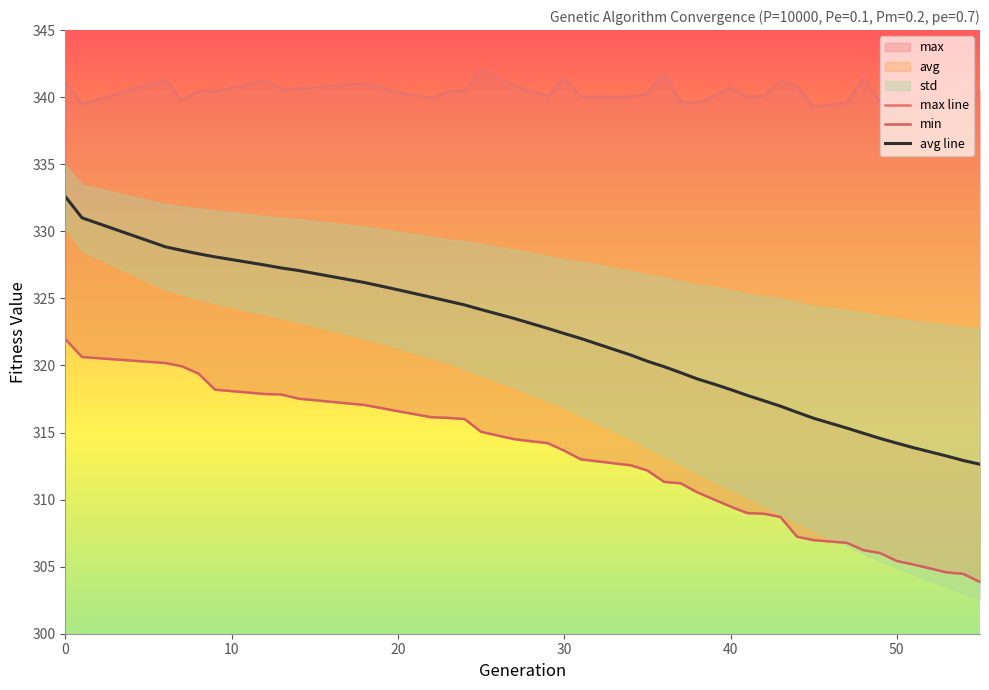

True or false: max line and min intersect in this chart.

False